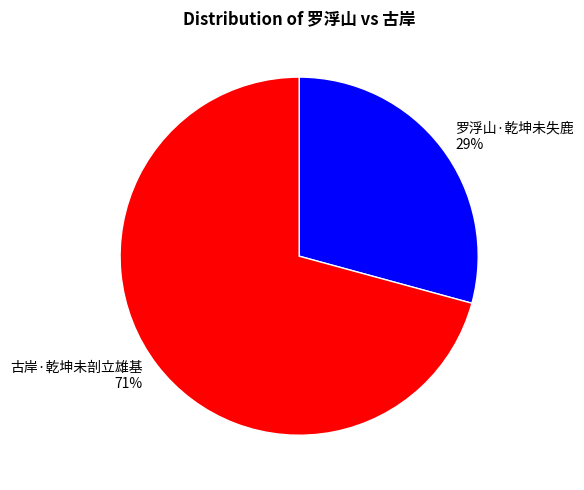

What is the largest slice in the pie chart?

古岸·乾坤未剖立雄基